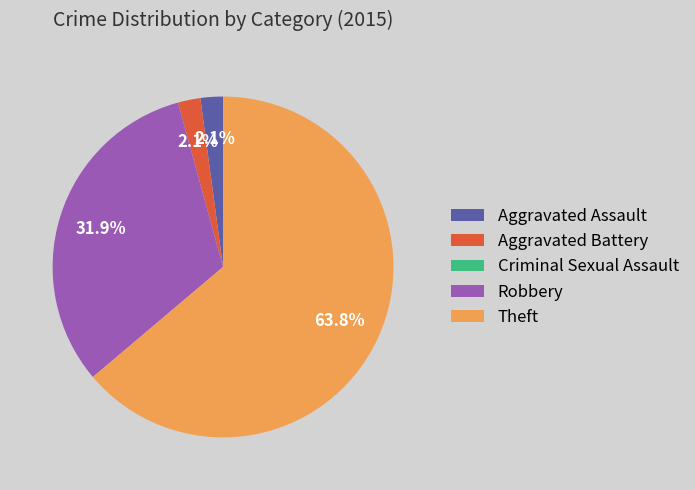

What is the largest slice in the pie chart?

Theft